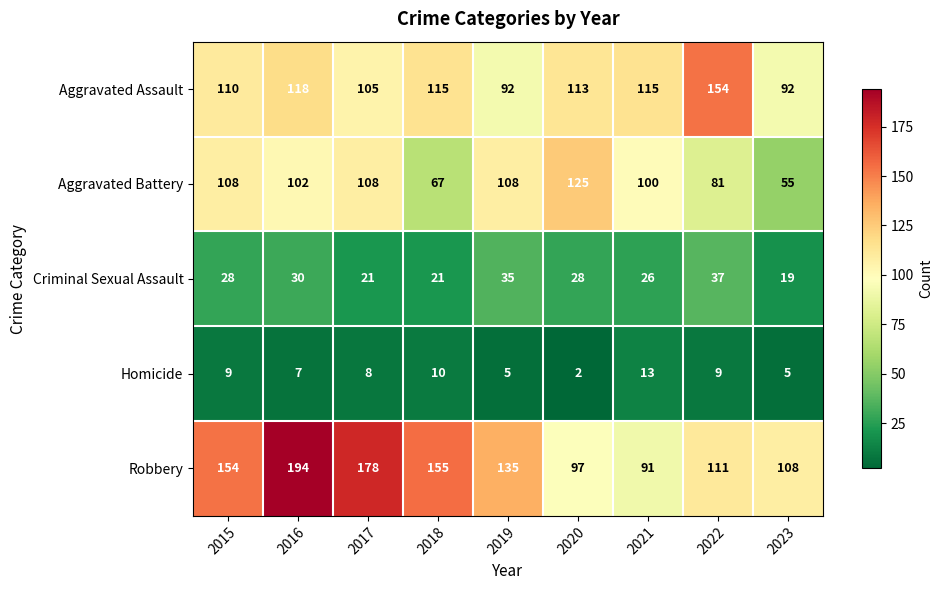

Rank the series at 2020 from highest to lowest value.

Aggravated Battery, Aggravated Assault, Robbery, Criminal Sexual Assault, Homicide